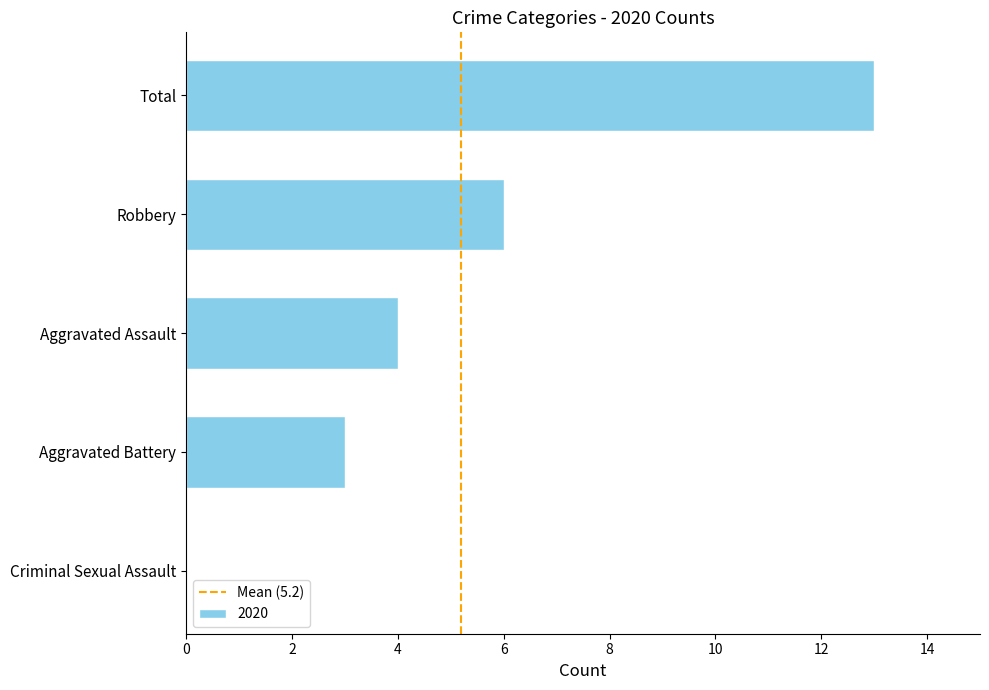

Reading bottom to top, list all the values displayed in this chart.

Criminal Sexual Assault=0	Aggravated Battery=3	Aggravated Assault=4	Robbery=6	Total=13